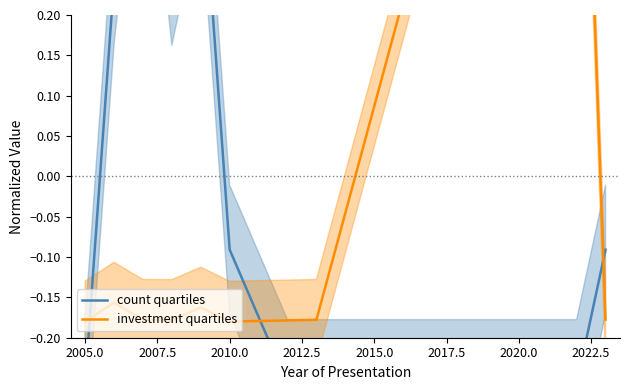

What are all the series names shown in the legend?

count quartiles, investment quartiles